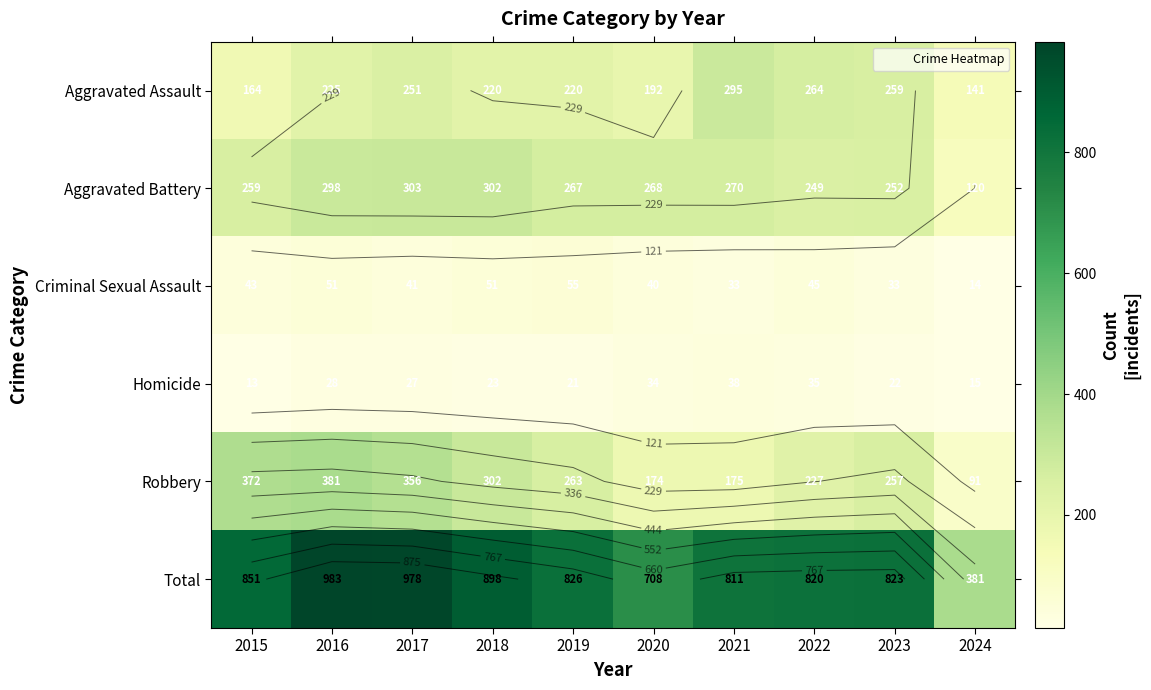

The Aggravated Battery series shows 210 at 2024. True or false?

False